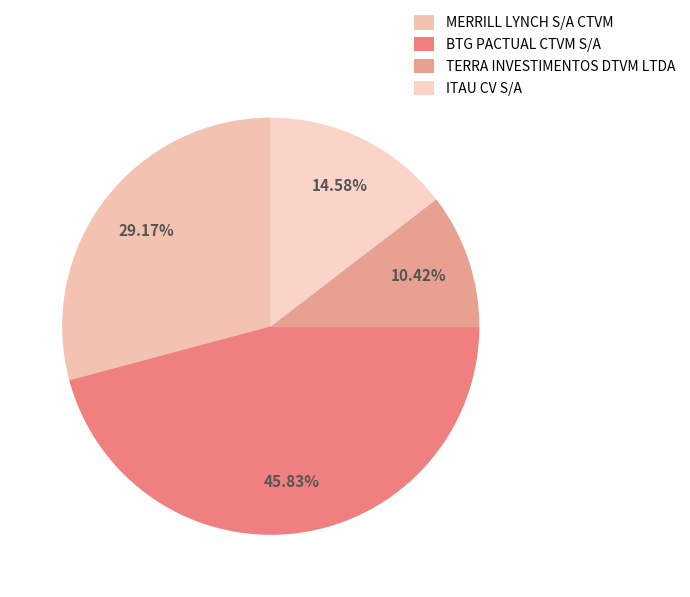

Between BTG PACTUAL CTVM S/A and TERRA INVESTIMENTOS DTVM LTDA, which is larger?

BTG PACTUAL CTVM S/A